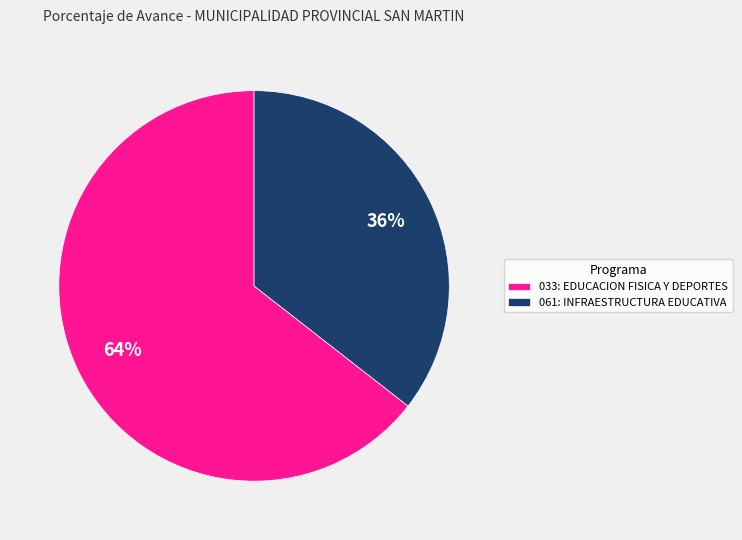

Rank the categories by value from highest to lowest.

033: EDUCACION FISICA Y DEPORTES, 061: INFRAESTRUCTURA EDUCATIVA